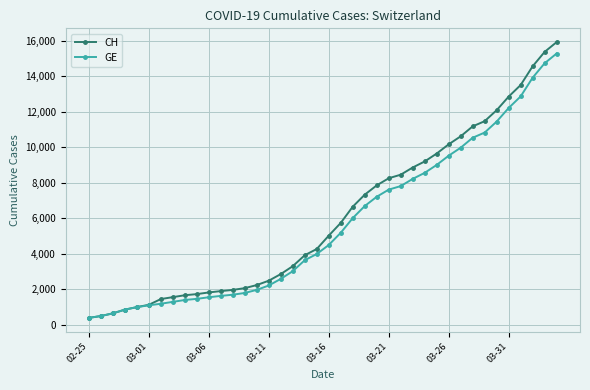

Which series has the widest spread of values?

CH